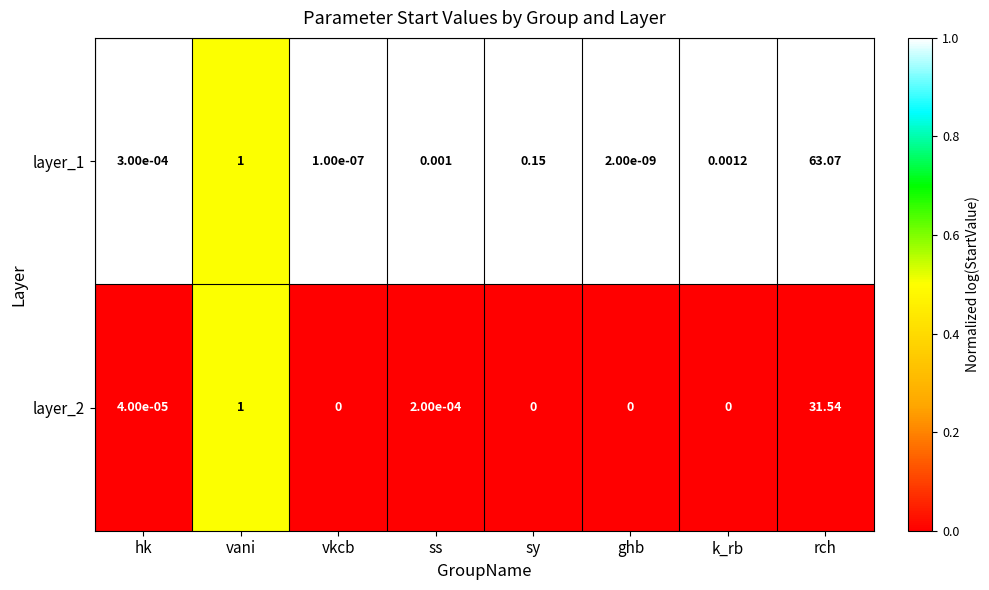

At which category is the sum across all series the highest?

rch